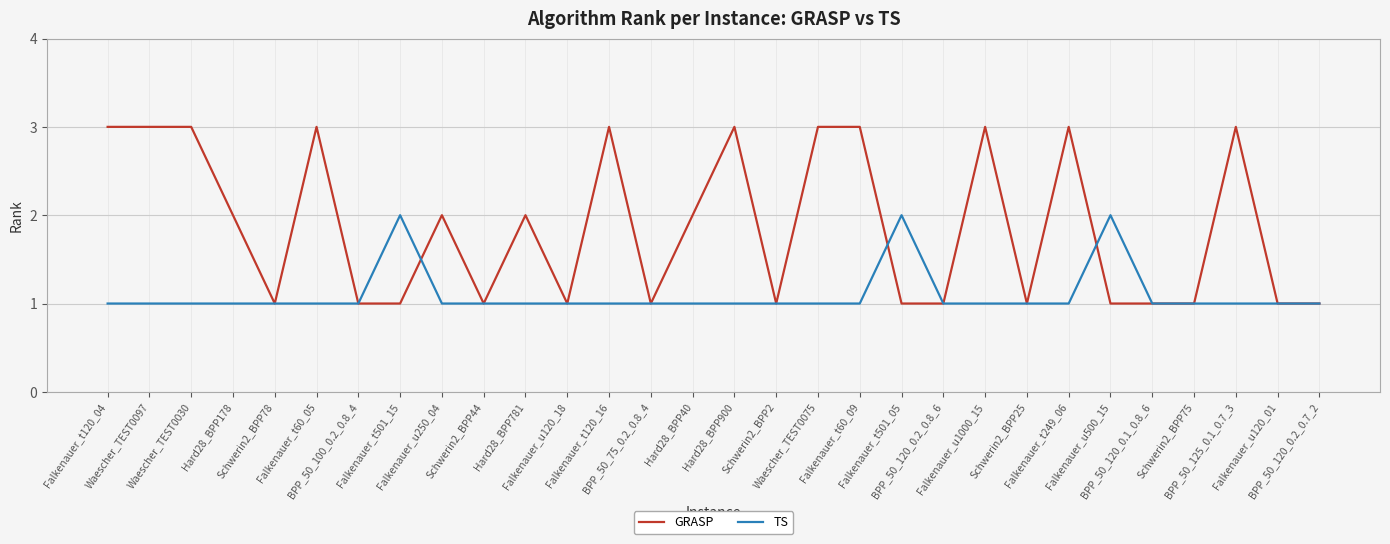

What is the greatest value displayed?

3